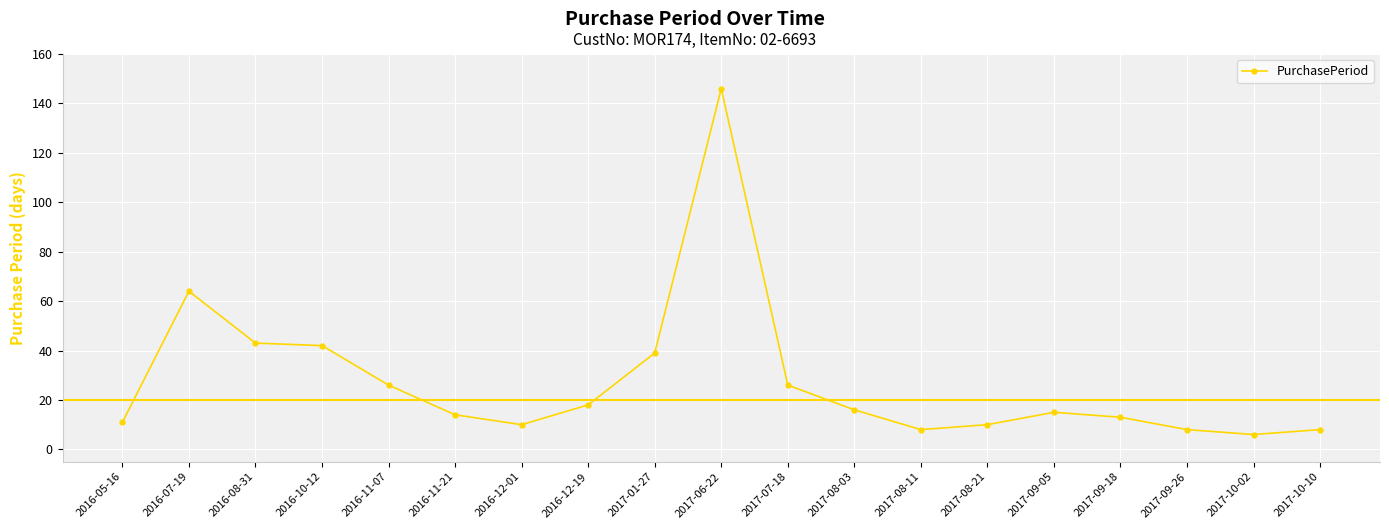

Reading left to right, extract all data points from this chart.

11	64	43	42	26	14	10	18	39	146	26	16	8	10	15	13	8	6	8